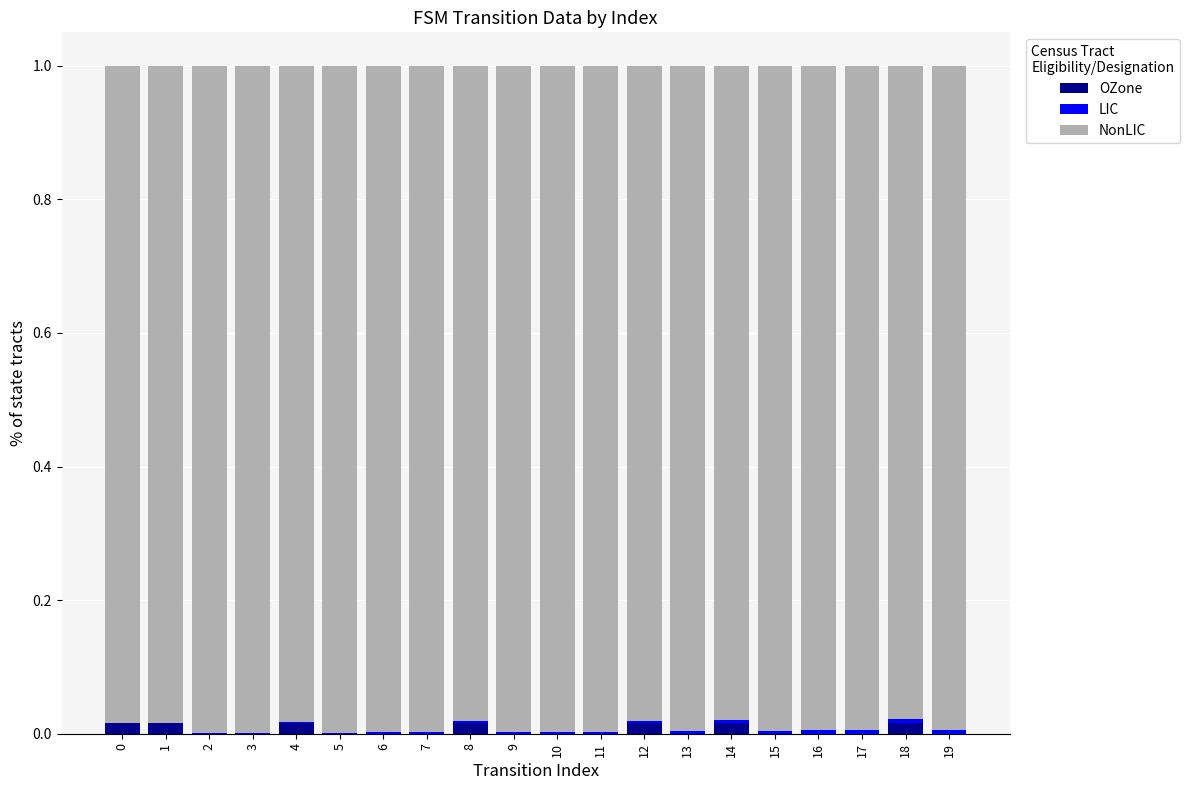

How many categories are shown in the chart?

20